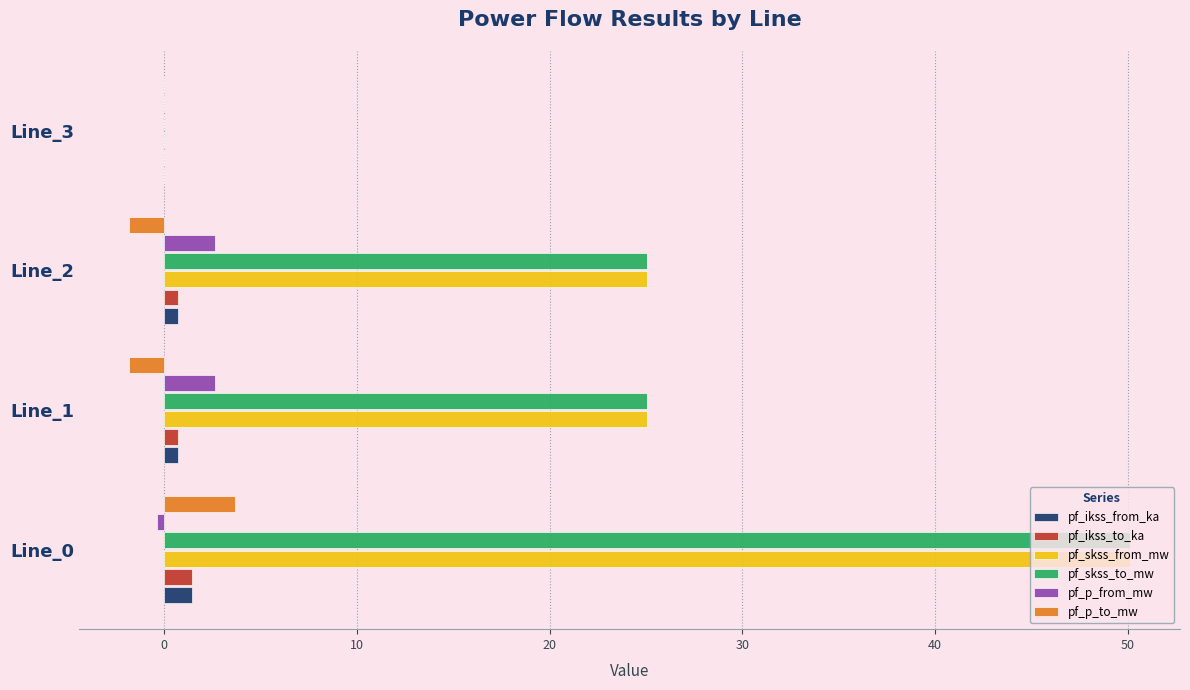

True or false: pf_p_from_mw has a value of 0.0 at Line_3.

True